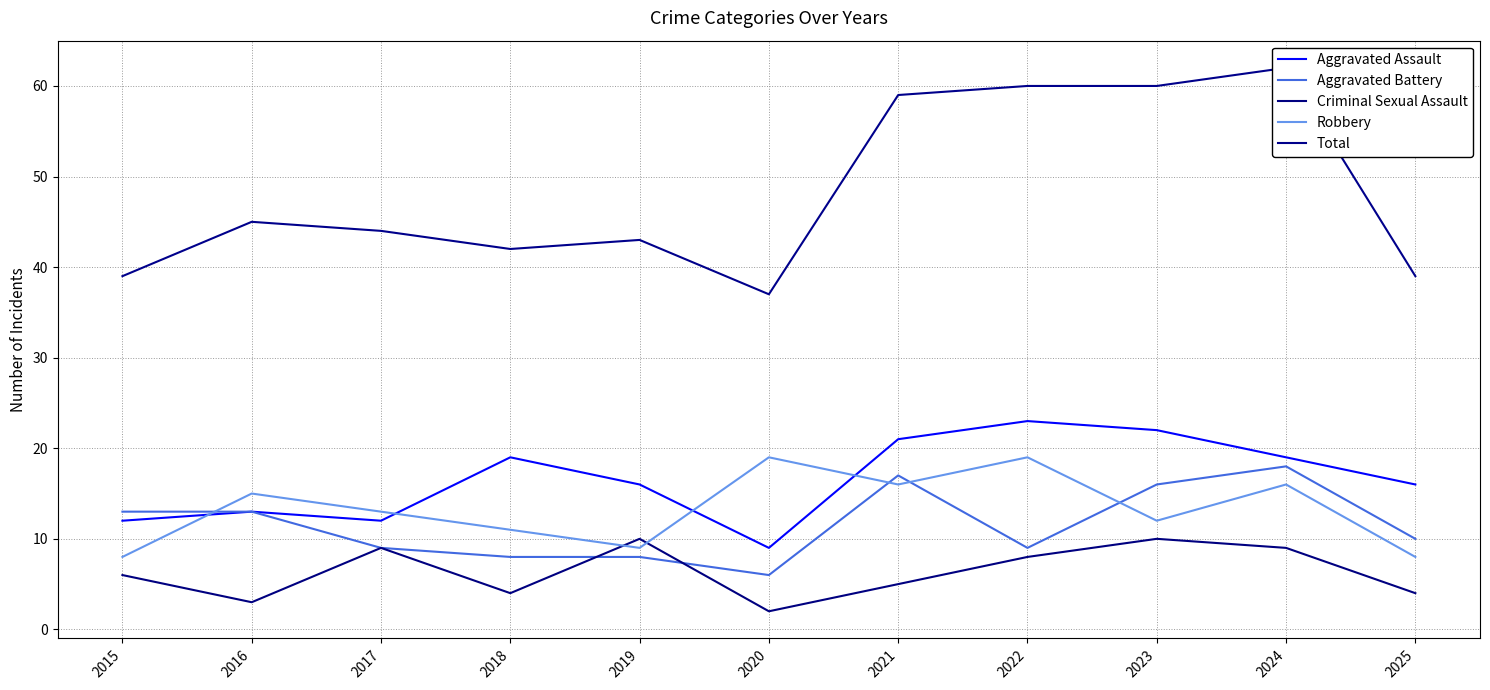

The value of Robbery at 2024 is 21. True or false?

False